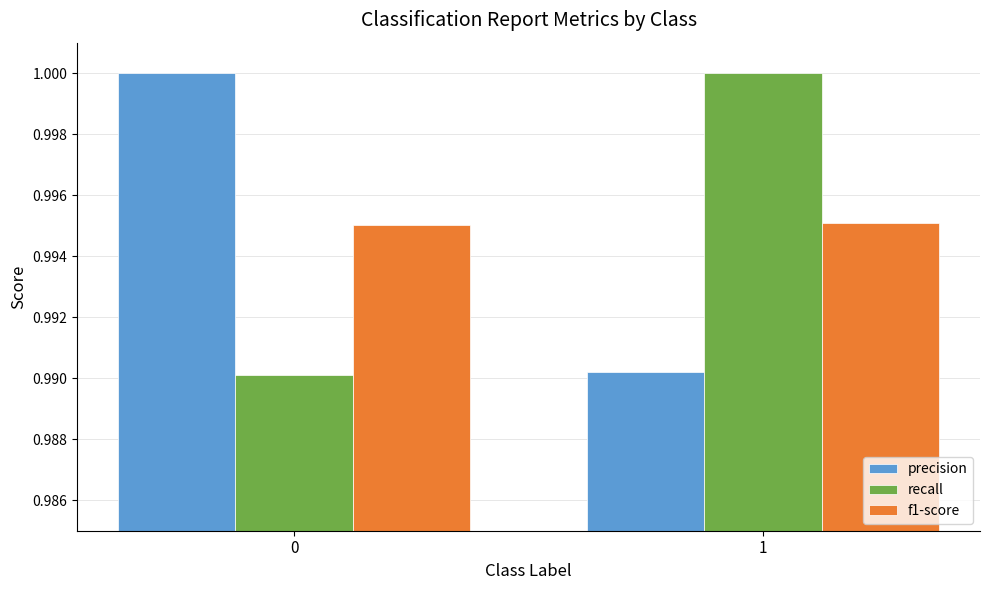

At 0, list the series in order from smallest to largest.

recall, f1-score, precision